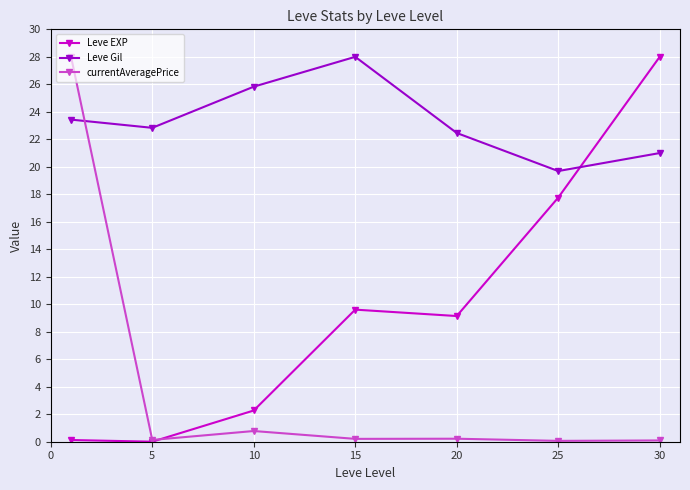

How many interior local peaks does the Leve EXP series have?

1